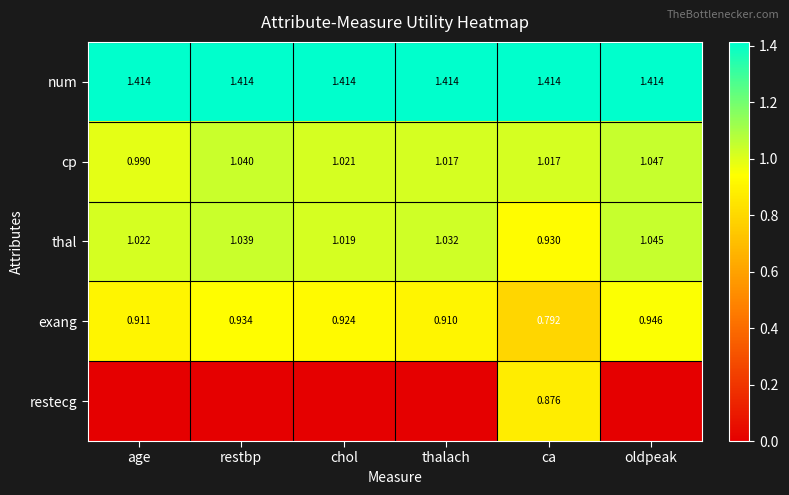

What is the maximum value shown in the chart?

1.4